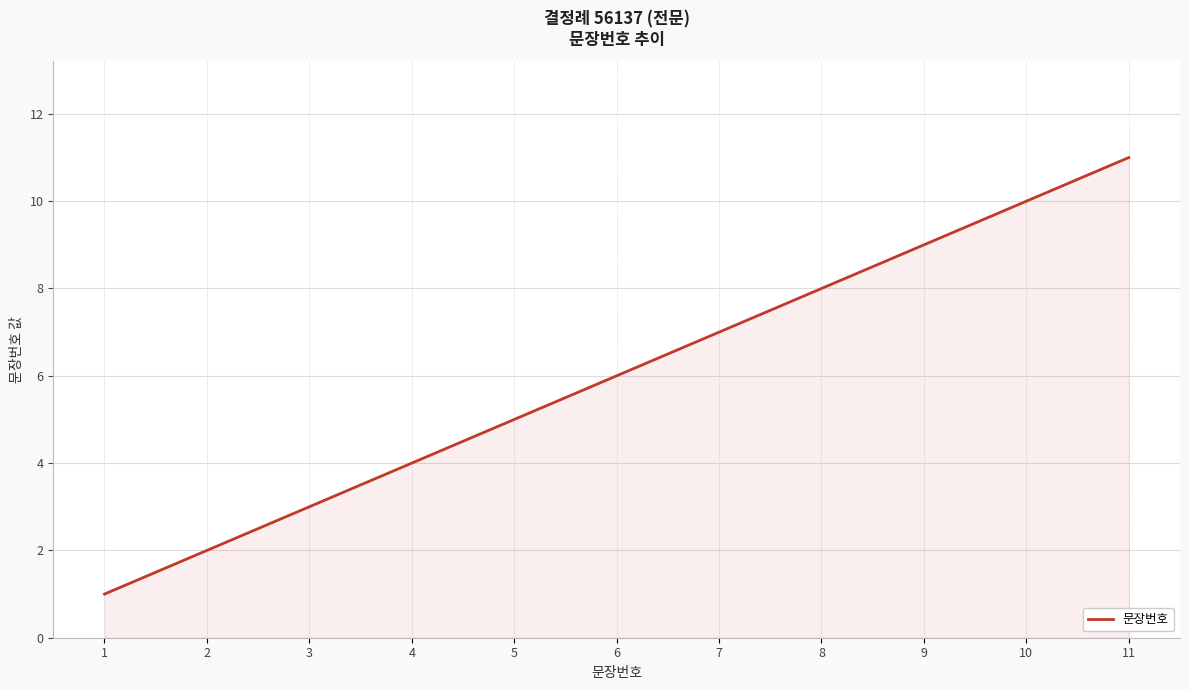

Count the number of data series in this chart.

1